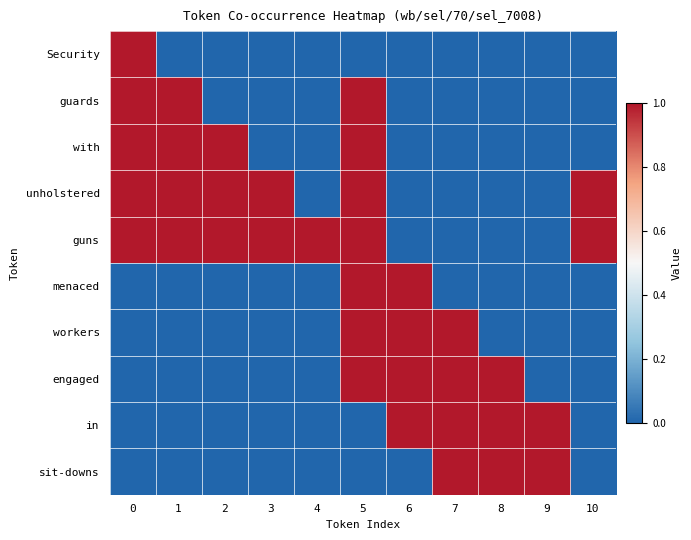

Which series has the largest total across all categories?

guns